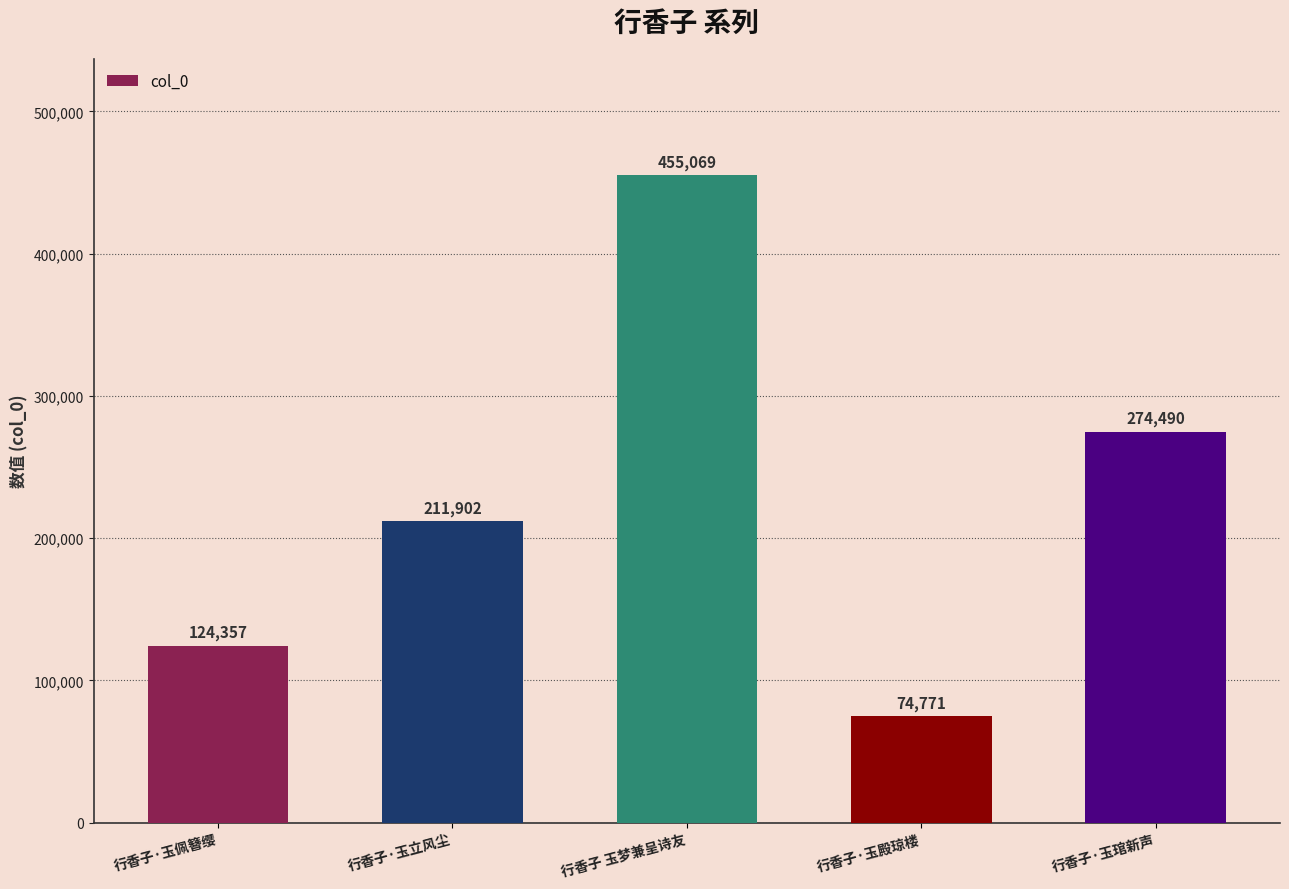

Where is the data nearest to the value 264920?

行香子·玉琯新声